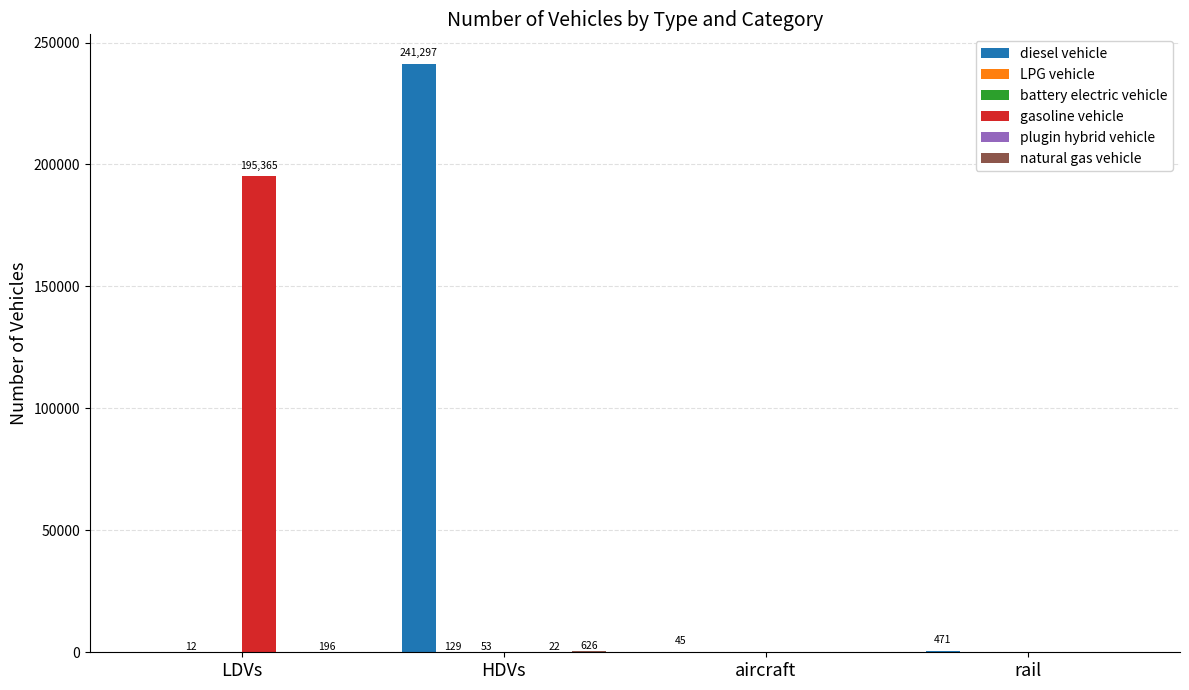

What is the maximum value shown in the chart?

241297